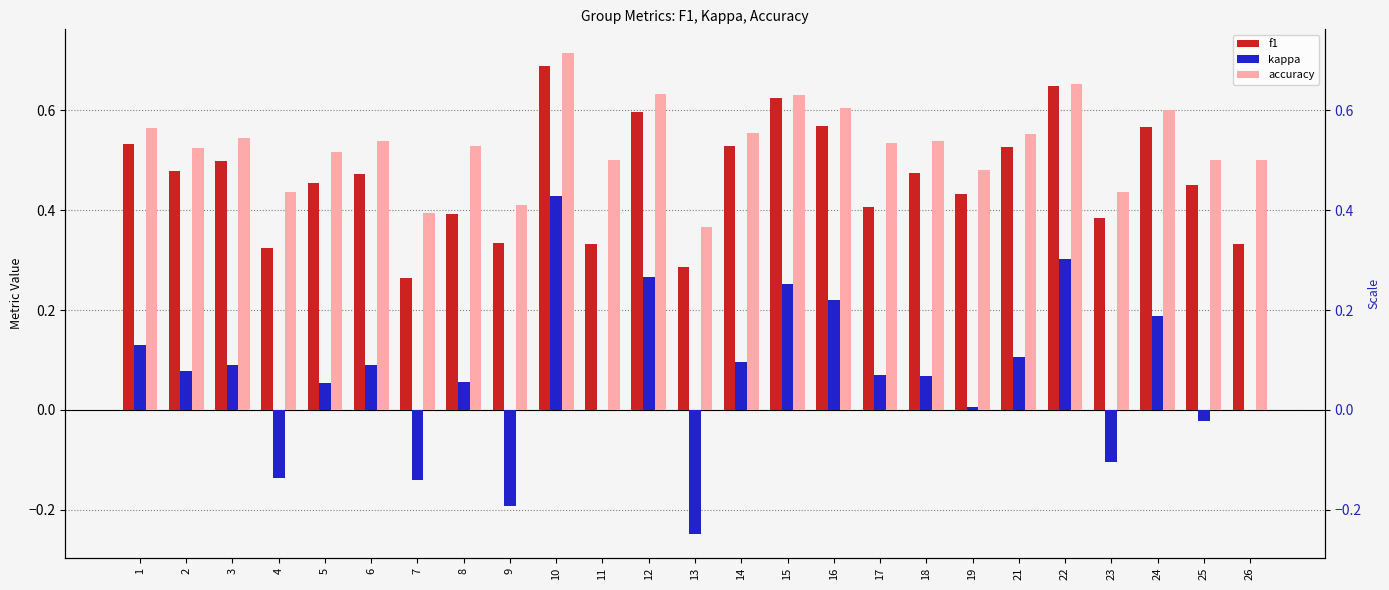

Which series has the widest spread of values?

kappa